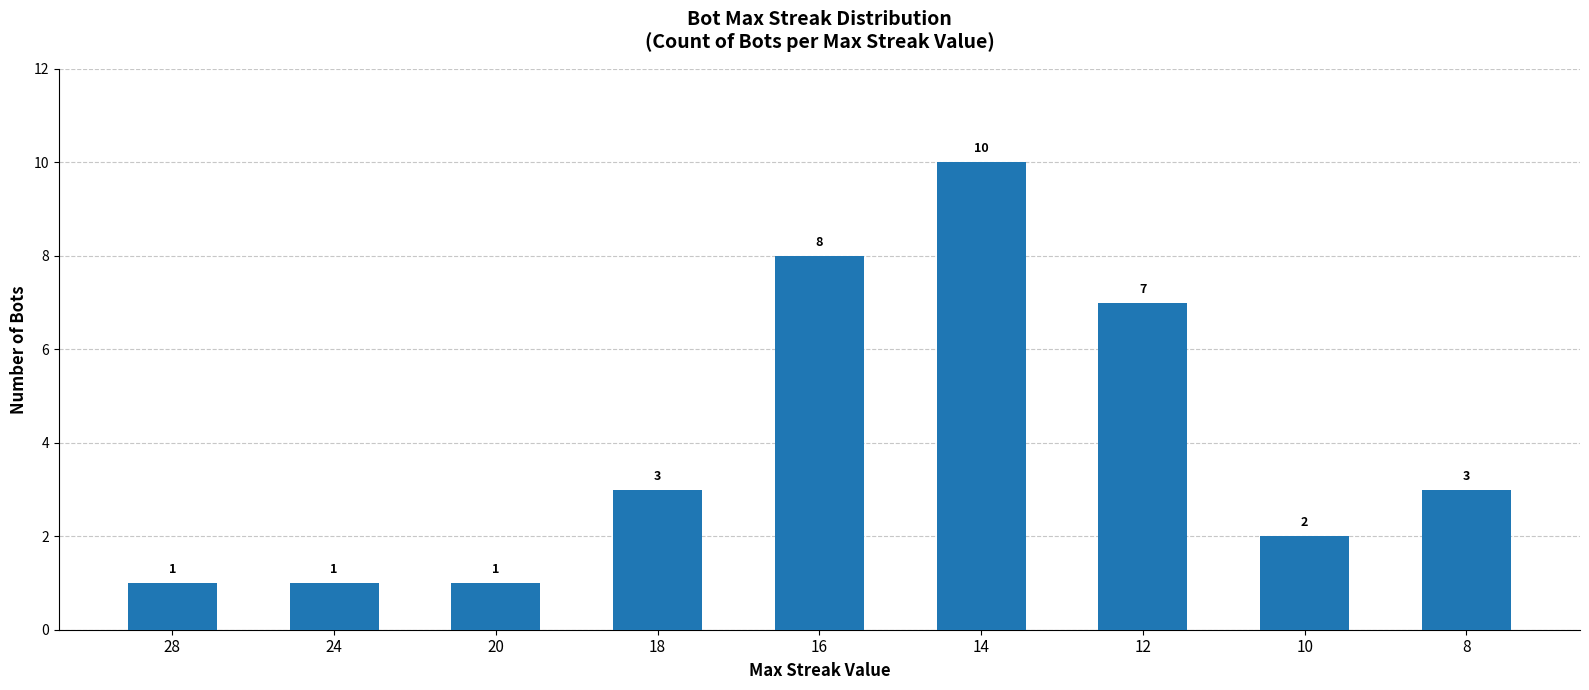

What is the ratio of the value at 18 to the value at 20?

3.0